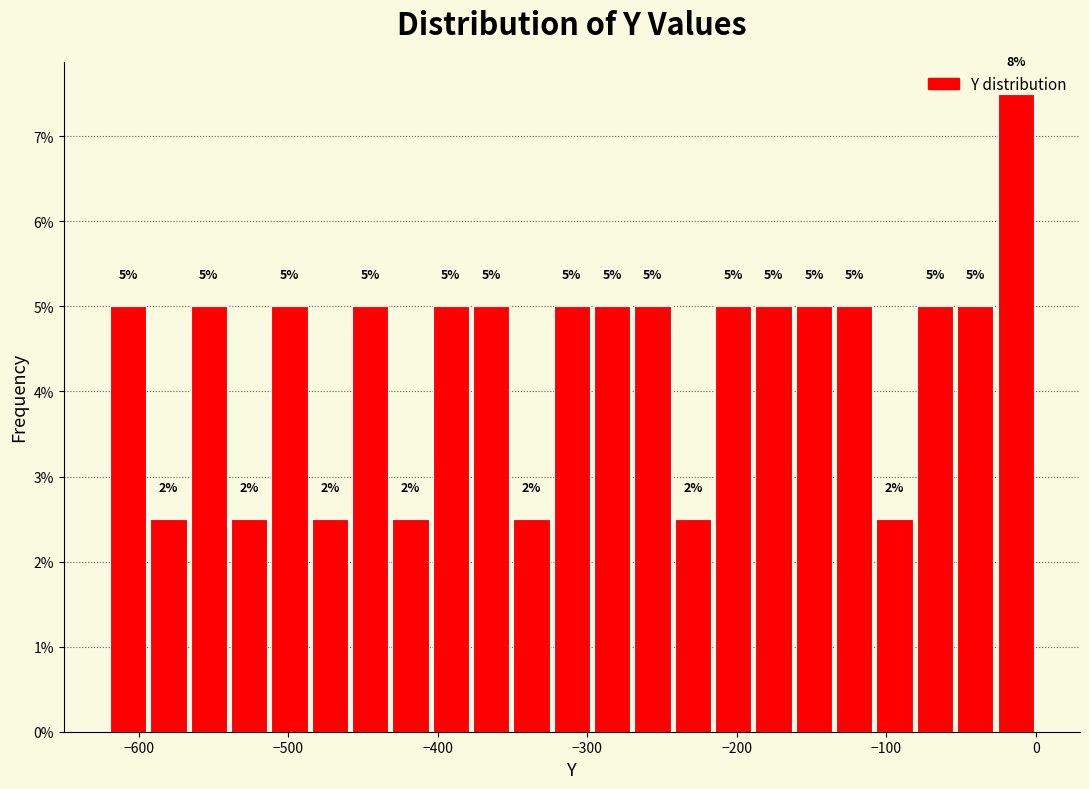

Around what value on the x-axis is the tallest bar? Give the approximate position of its centre, as read against the axis.

-10